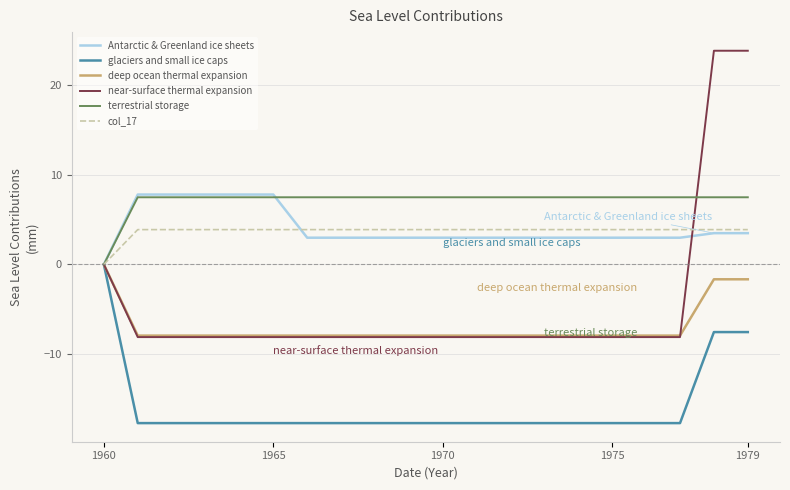

Which series has the largest range (max minus min)?

near-surface thermal expansion